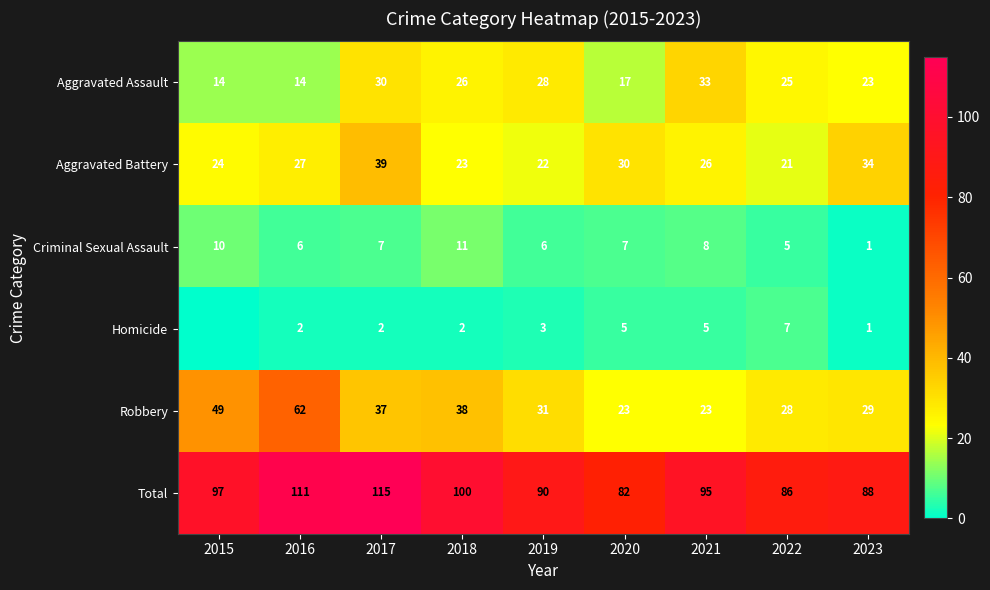

What is the difference between the maximum and minimum values in the Criminal Sexual Assault series?

10